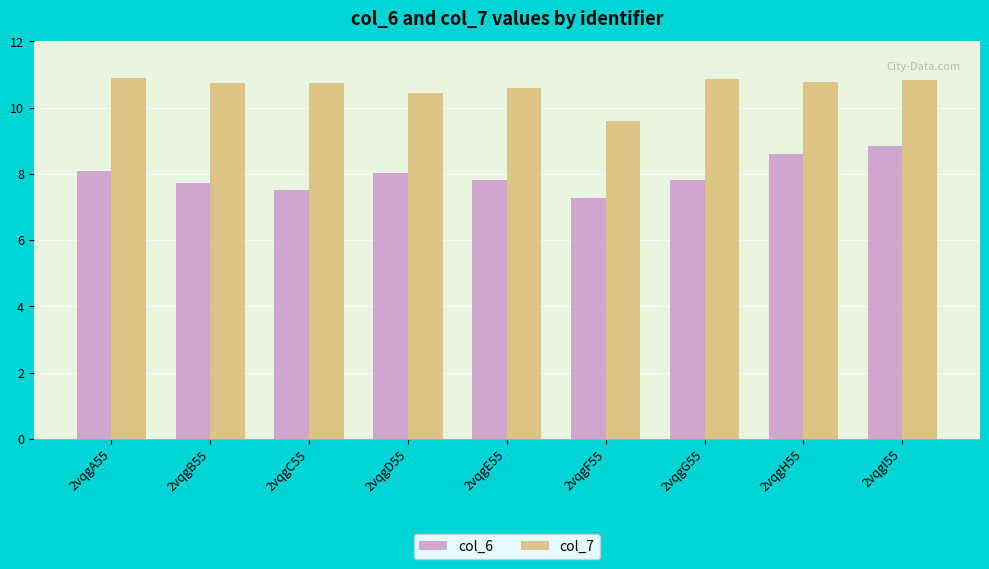

What are all the series names shown in the legend?

col_6, col_7